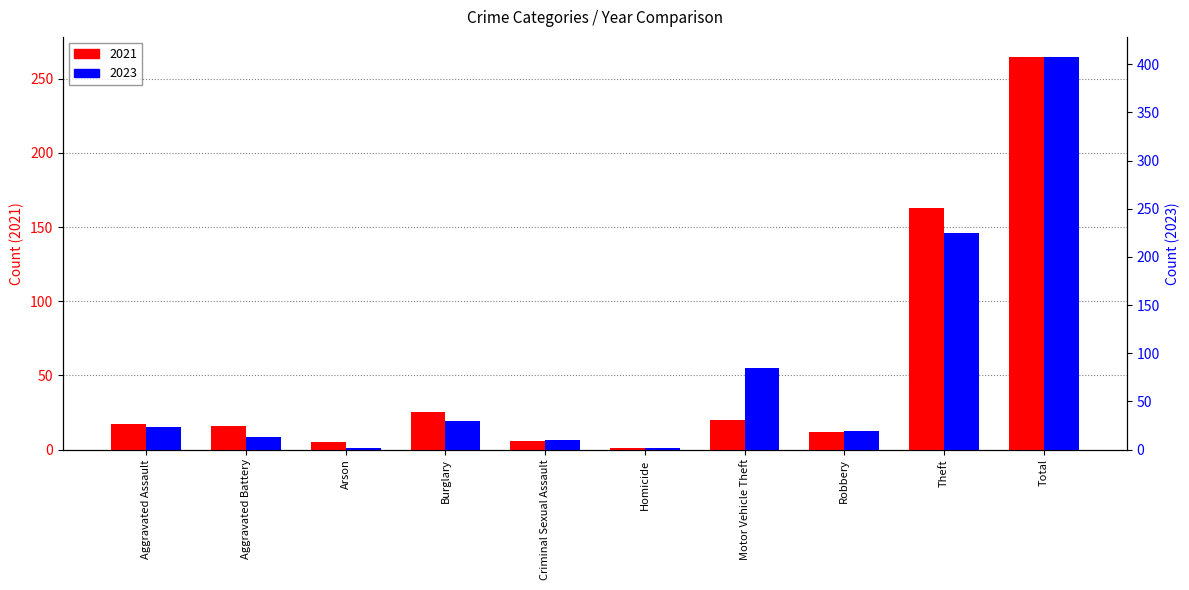

The value of 2021 at Theft is 163. True or false?

True